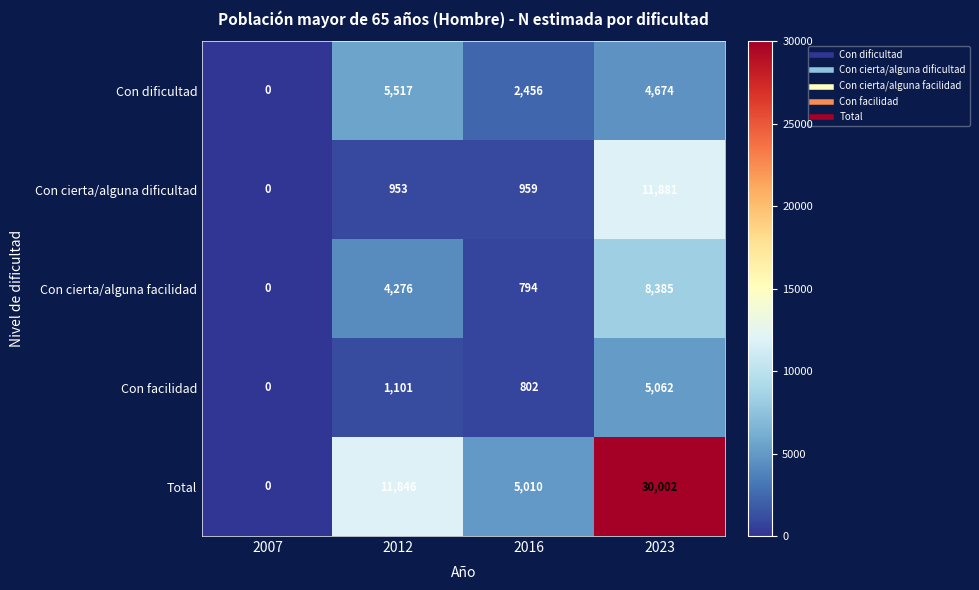

What is the difference between the Total values at 2007 and 2016?

5010